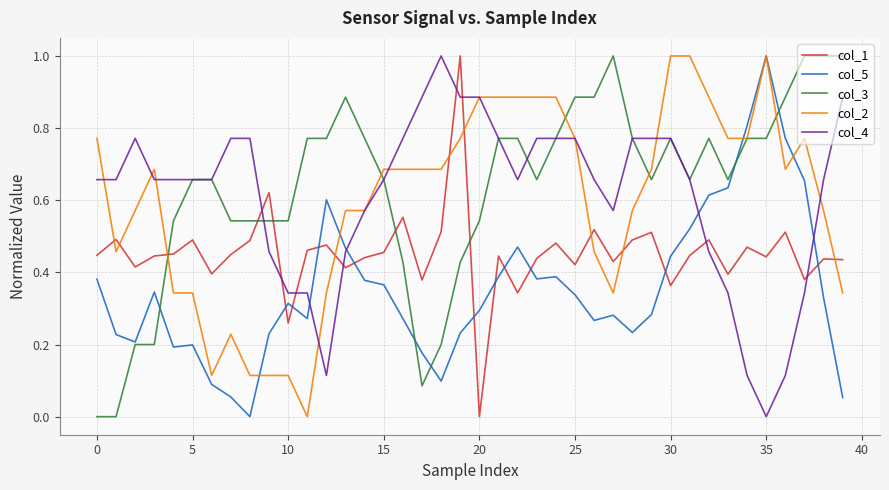

Does the chart display data point markers on the line(s)?

No